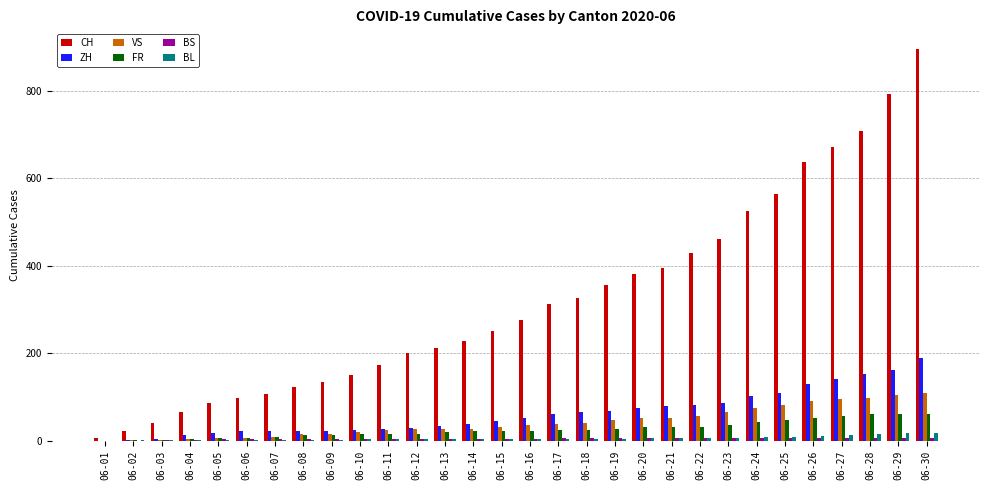

Count the number of data series in this chart.

6